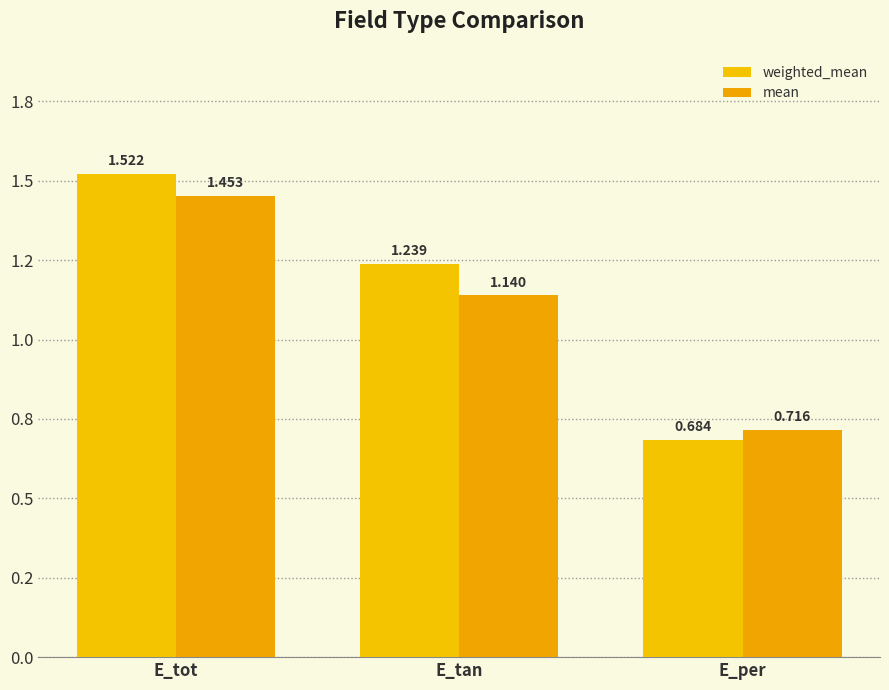

Which series changed the most between E_tot and E_tan?

mean